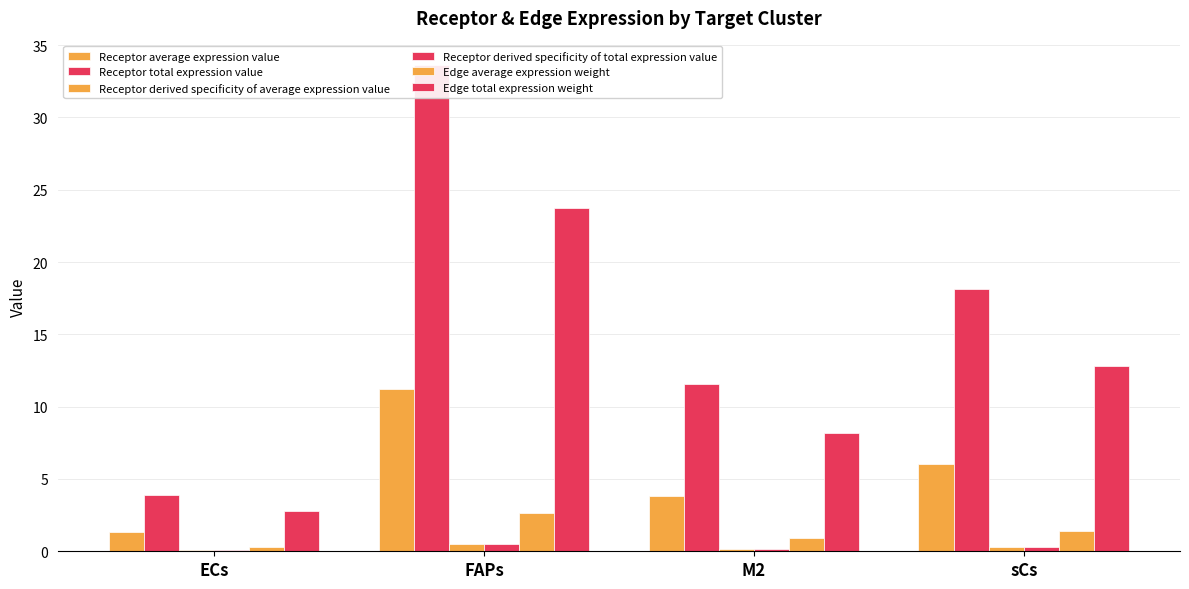

What are all the series names shown in the legend?

Receptor average expression value, Receptor total expression value, Receptor derived specificity of average expression value, Receptor derived specificity of total expression value, Edge average expression weight, Edge total expression weight